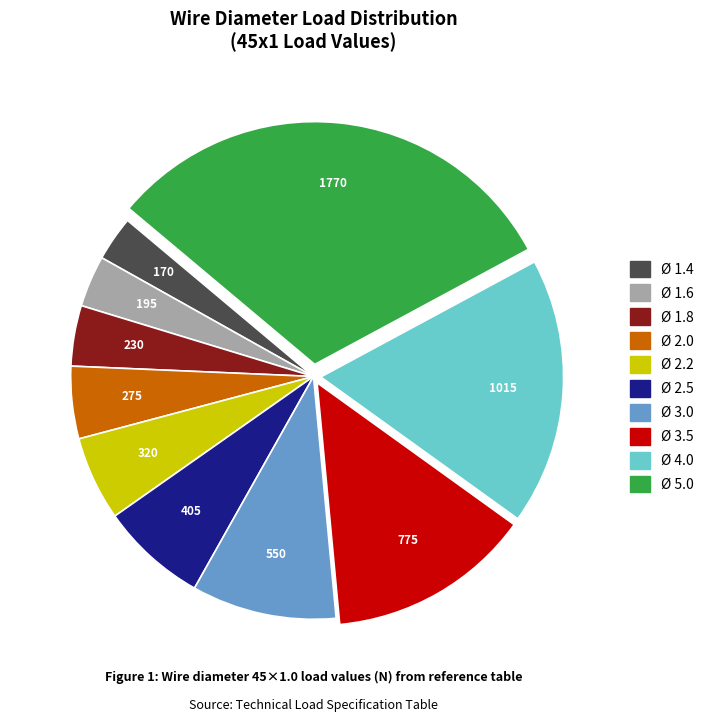

Is it true that Ø 3.0 is 10% of the pie?

True